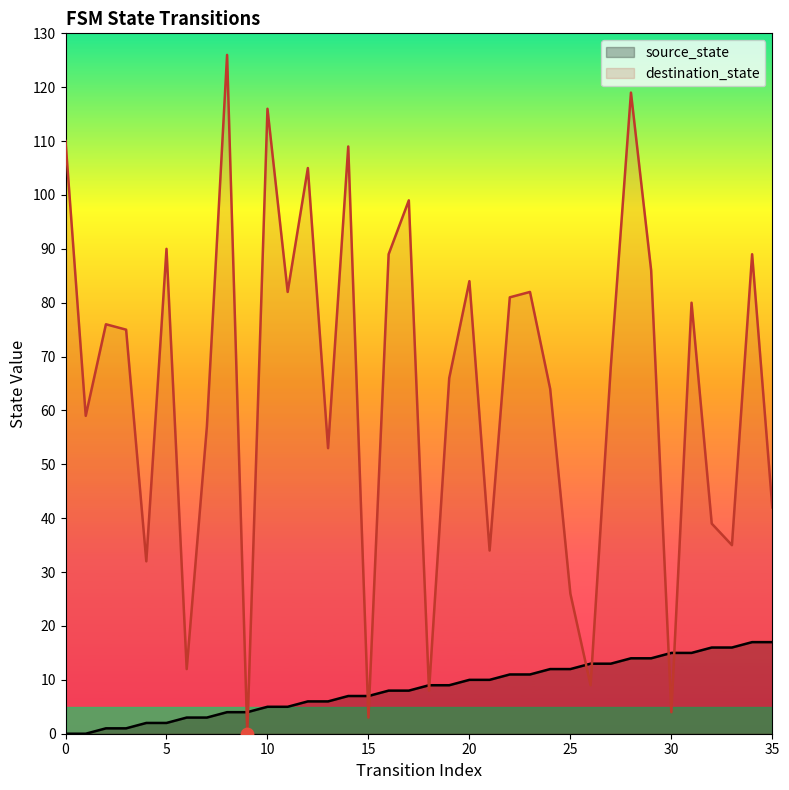

Which series reaches the minimum Y coordinate?

source_state